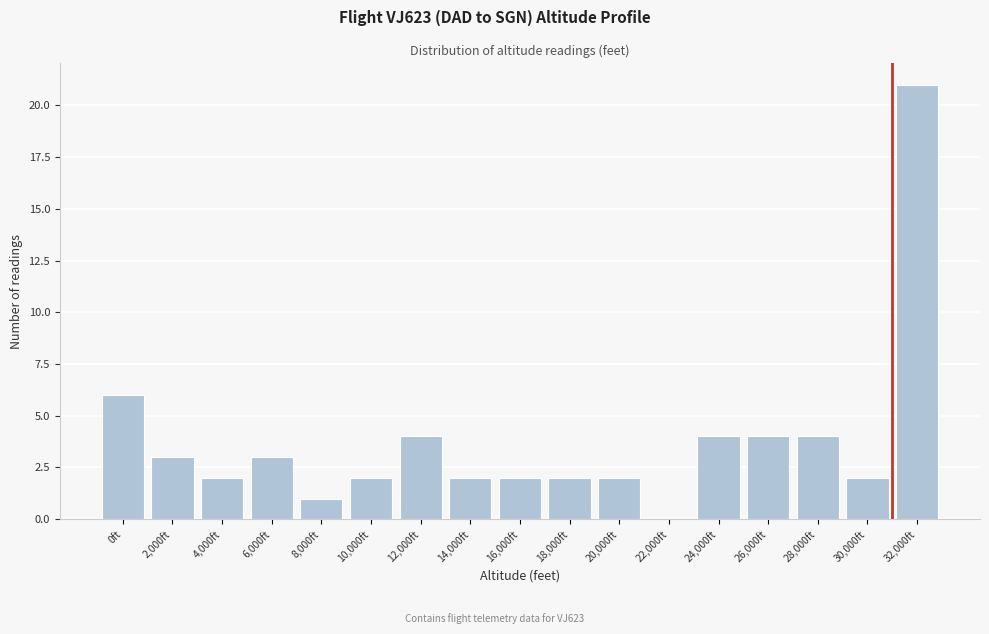

Reading right to left, transcribe all the data shown in this chart.

32,000ft=21	30,000ft=2	28,000ft=4	26,000ft=4	24,000ft=4	22,000ft=0	20,000ft=2	18,000ft=2	16,000ft=2	14,000ft=2	12,000ft=4	10,000ft=2	8,000ft=1	6,000ft=3	4,000ft=2	2,000ft=3	0ft=6